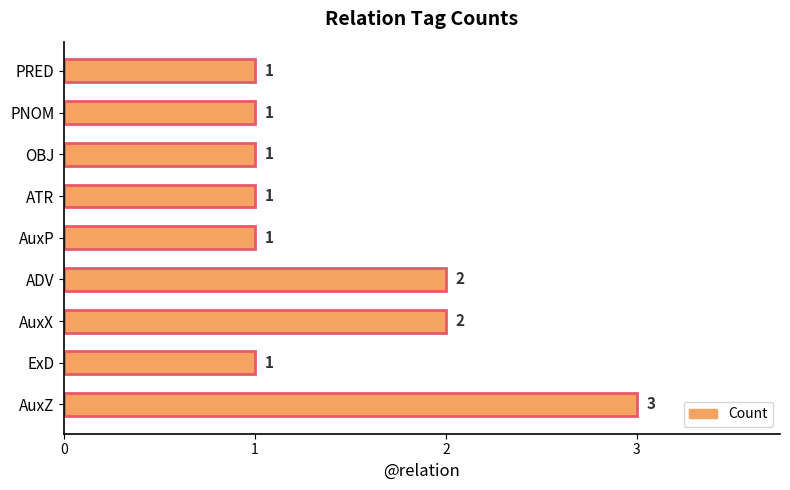

Reading top to bottom, transcribe all the data shown in this chart.

1	1	1	1	1	2	2	1	3